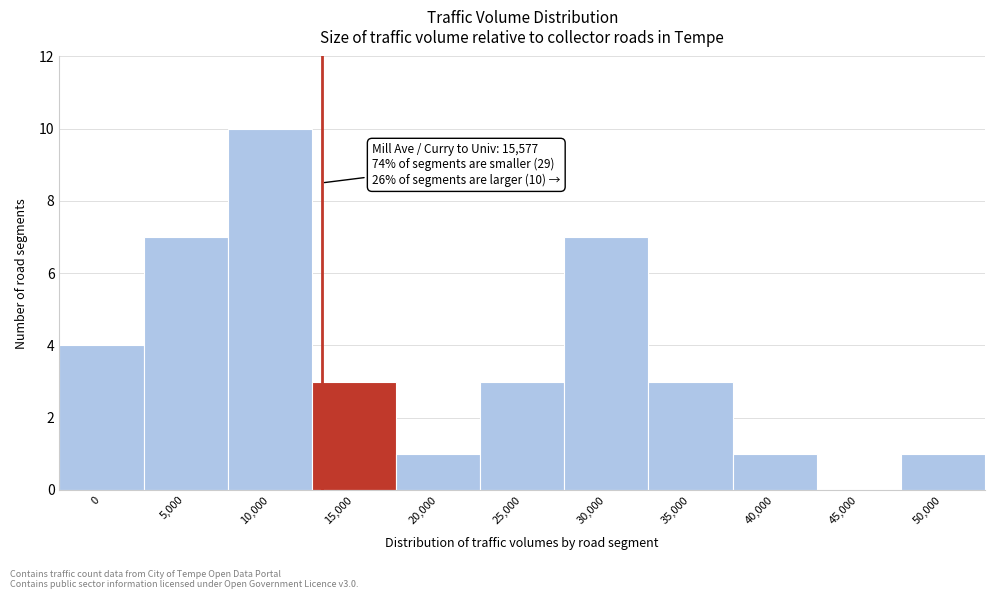

Reading left to right, extract all data points from this chart.

0=4	5,000=7	10,000=10	15,000=3	20,000=1	25,000=3	30,000=7	35,000=3	40,000=1	45,000=0	50,000=1